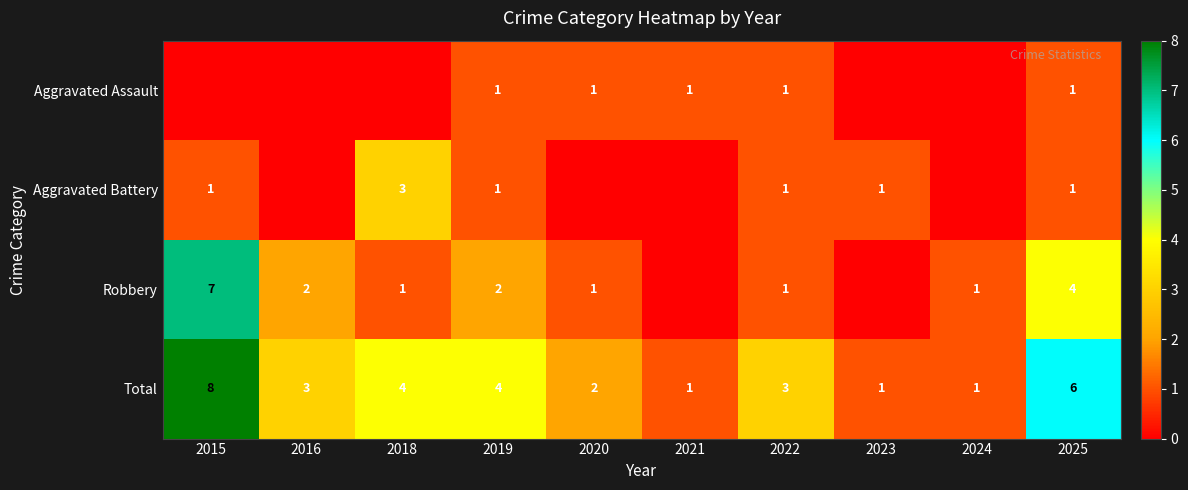

Is the value of Robbery at 2024 greater than the value of Aggravated Battery at 2018?

No